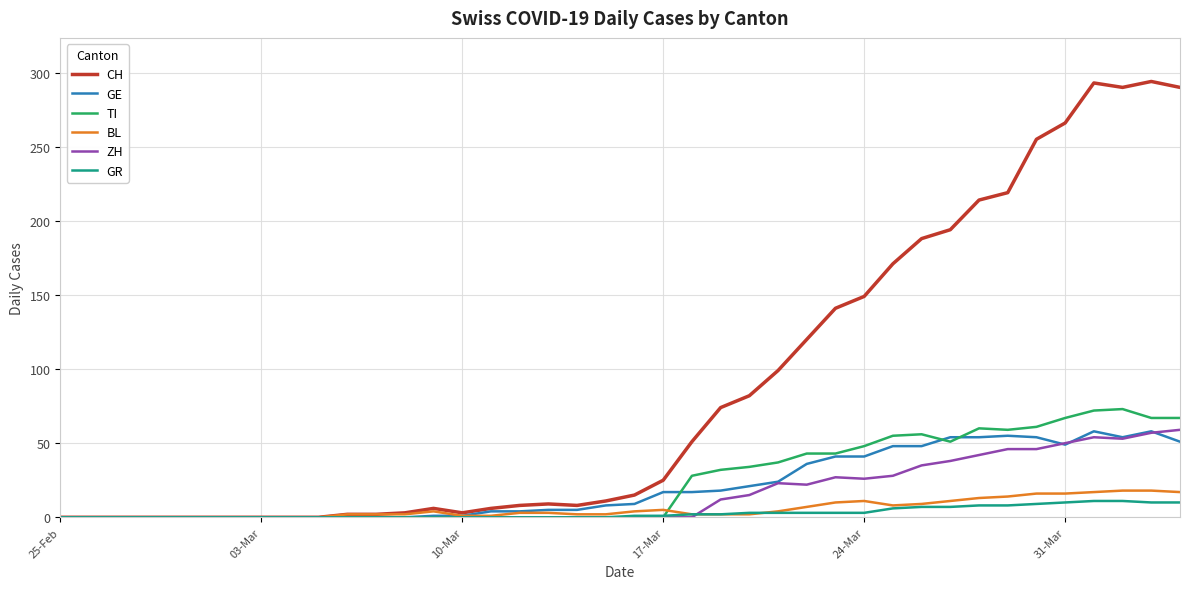

Which series has the widest spread of values?

CH